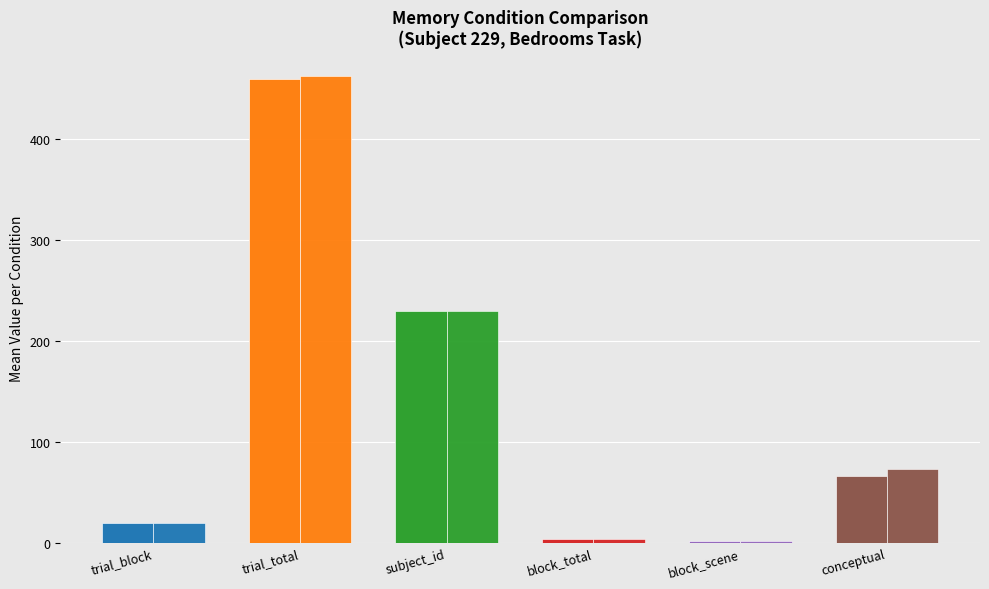

What is the label of the 2nd bar from the left?

trial_total